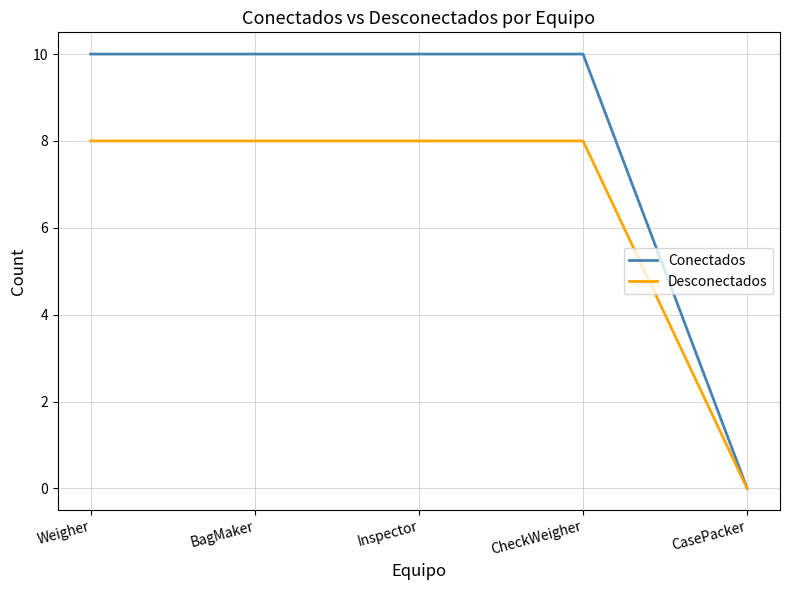

Count the Conectados values in the range 10 to 11.

4